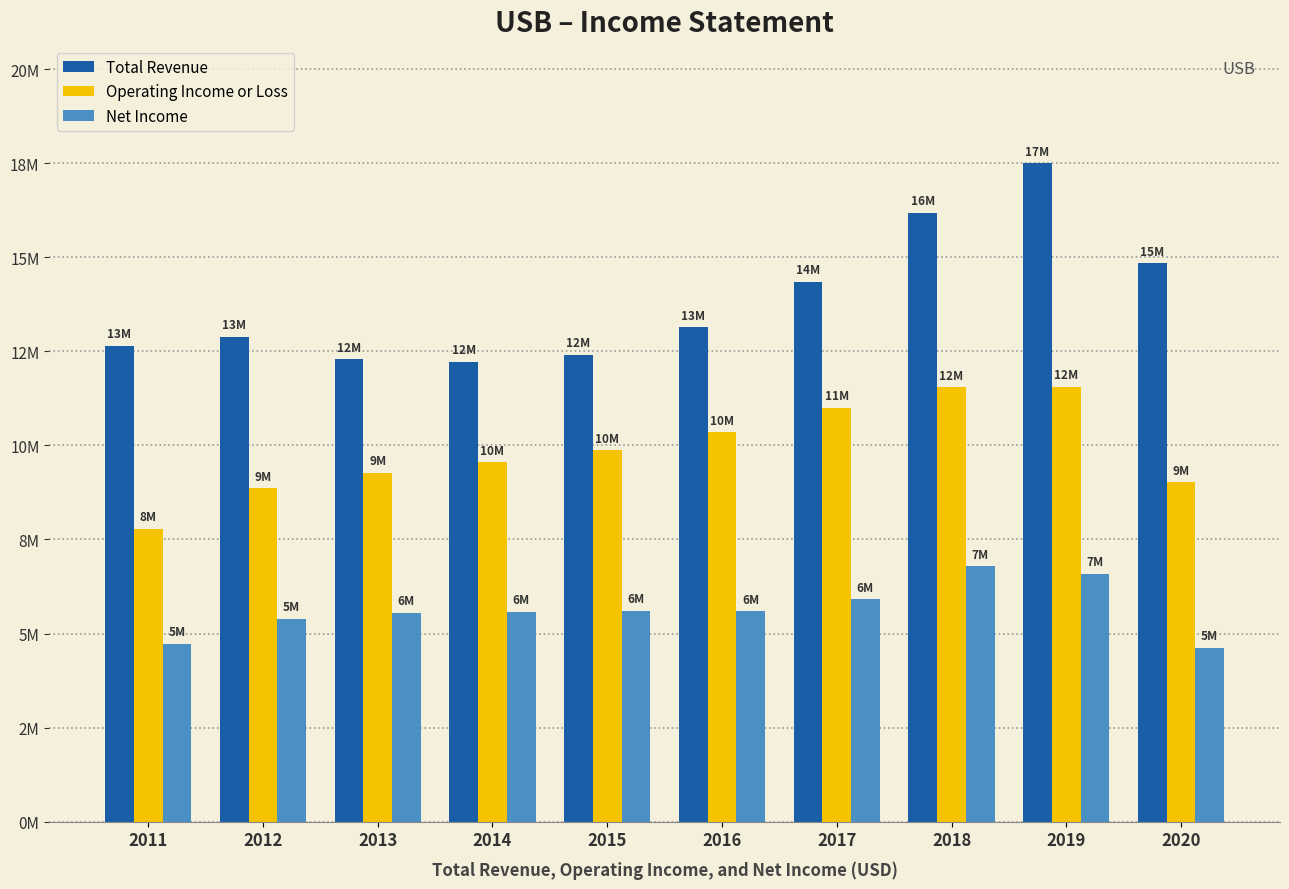

What is the sum of all Operating Income or Loss values?

98761000